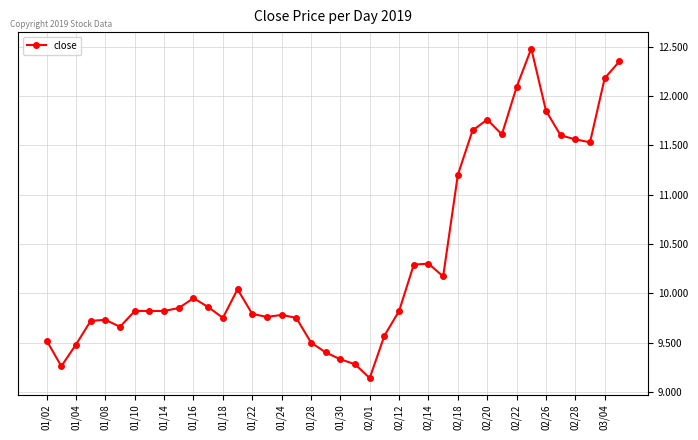

True or false: there are more than 1 points higher than both neighbors.

True